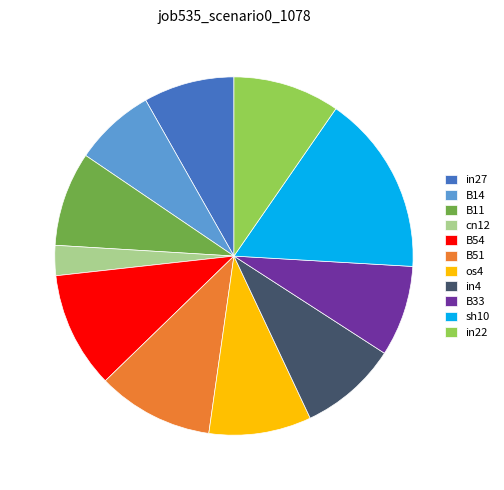

Is there any slice that represents more than half of the pie?

No